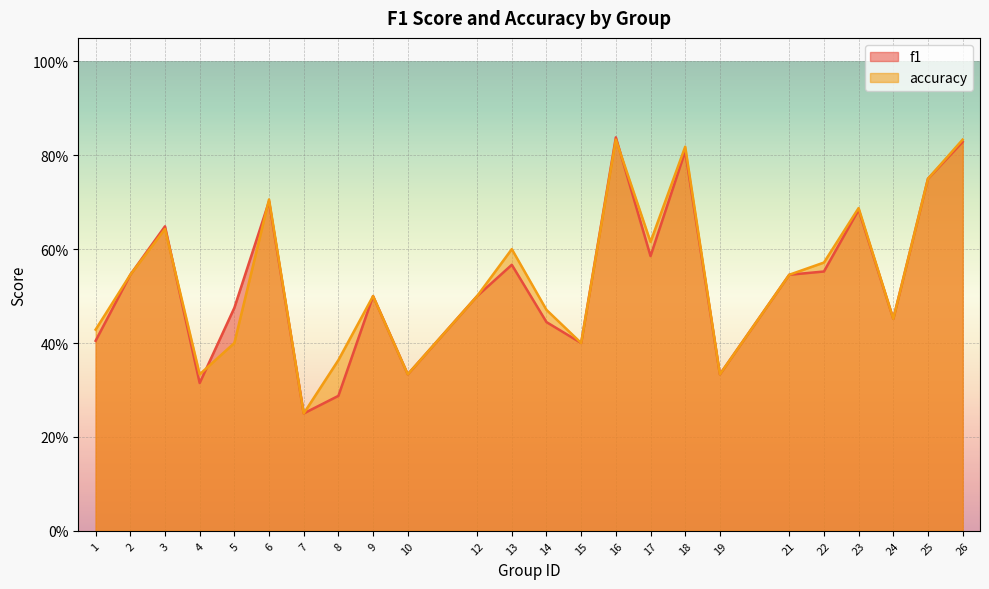

Rank the series by their average value, from highest to lowest.

accuracy, f1